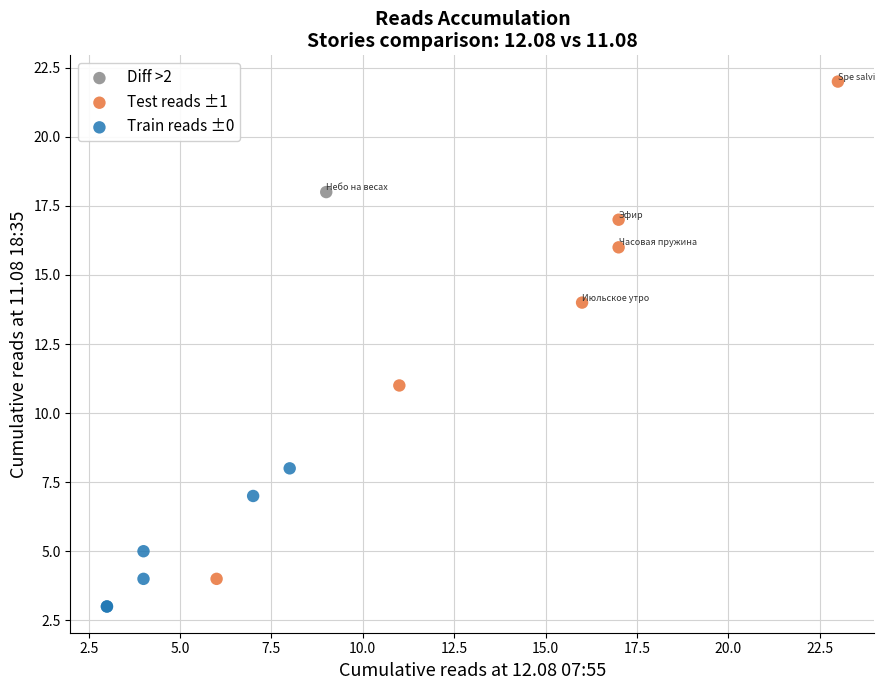

Which series contains the highest Y value?

Test reads ±1